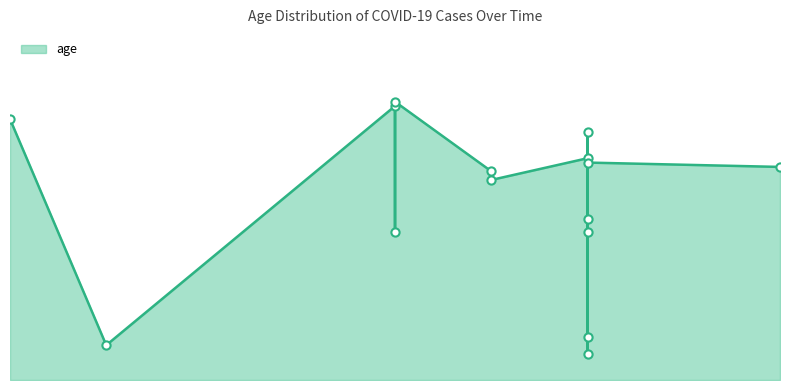

What is the change in value from 2021-03-08 to 2021-03-14?

-50